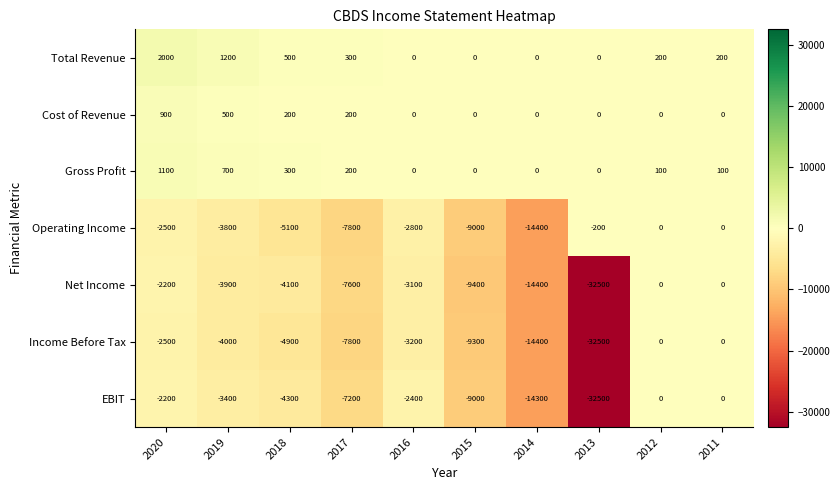

Is the value of Net Income at 2020 greater than the value of Total Revenue at 2017?

No